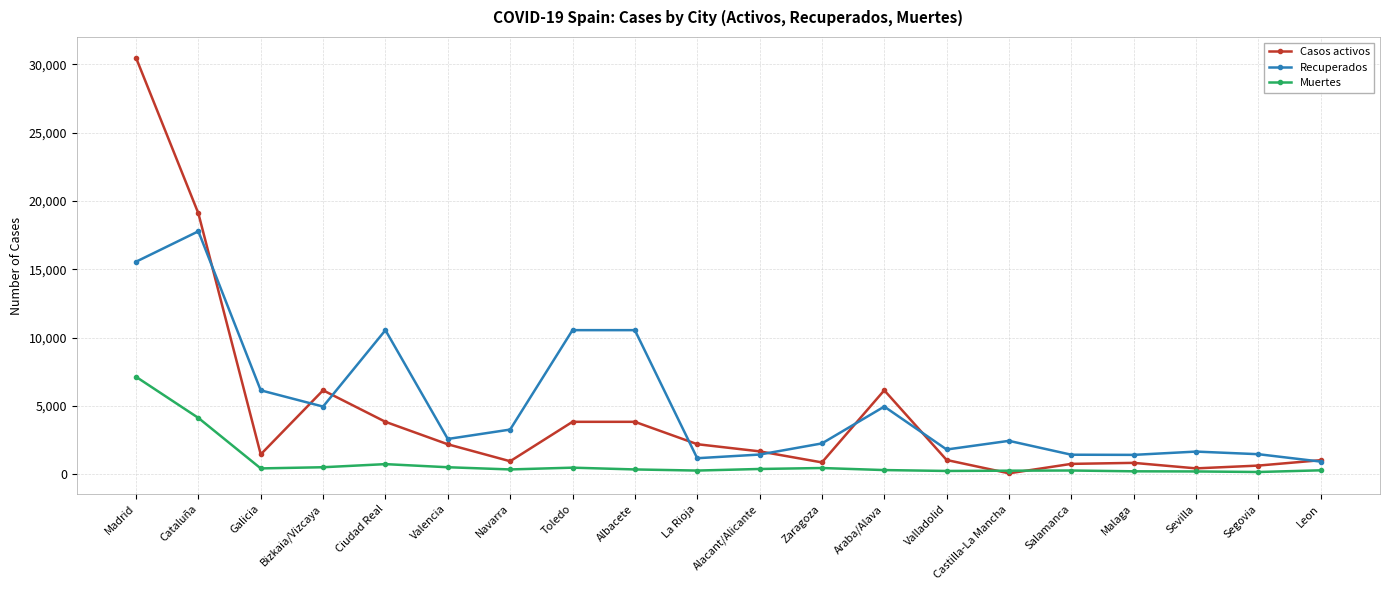

Is the value of Casos activos at Cataluña greater than the value of Muertes at Castilla-La Mancha?

Yes